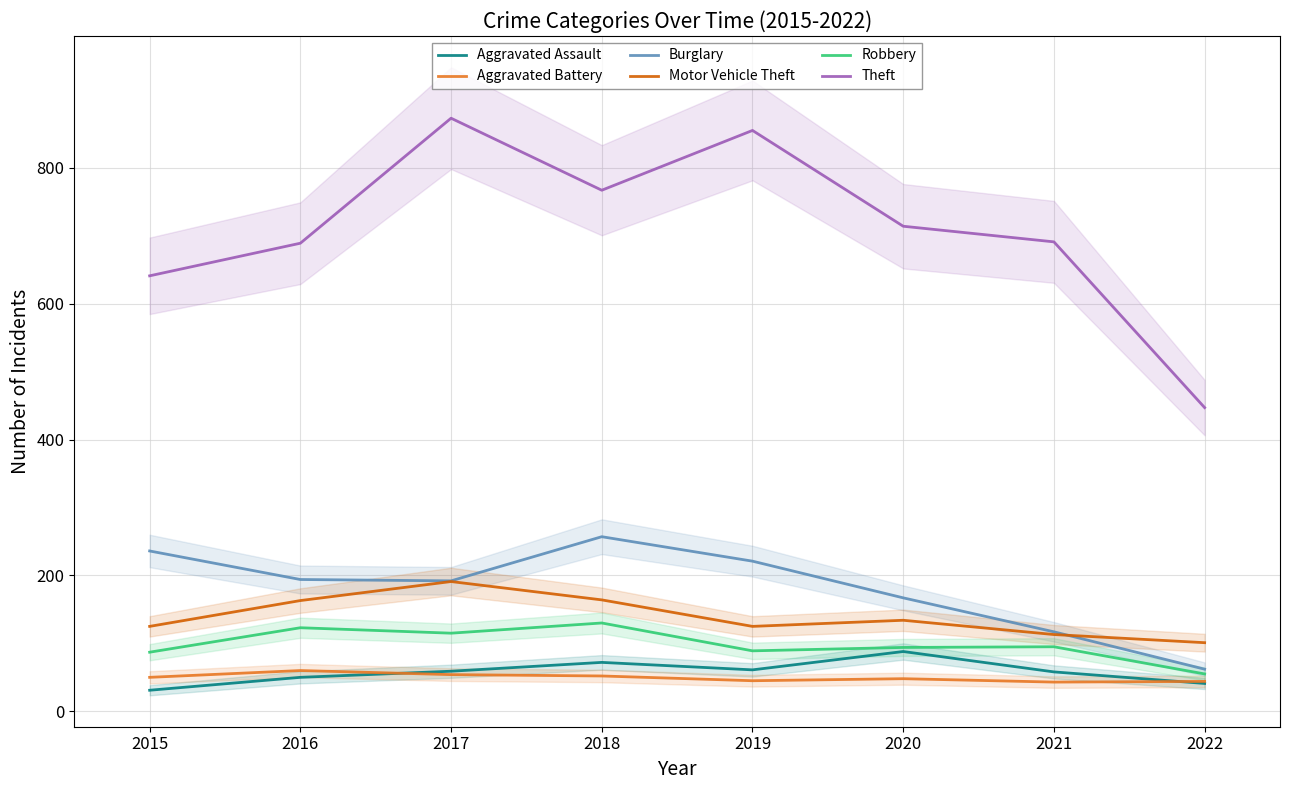

Is this an area chart (filled region under the line)?

No